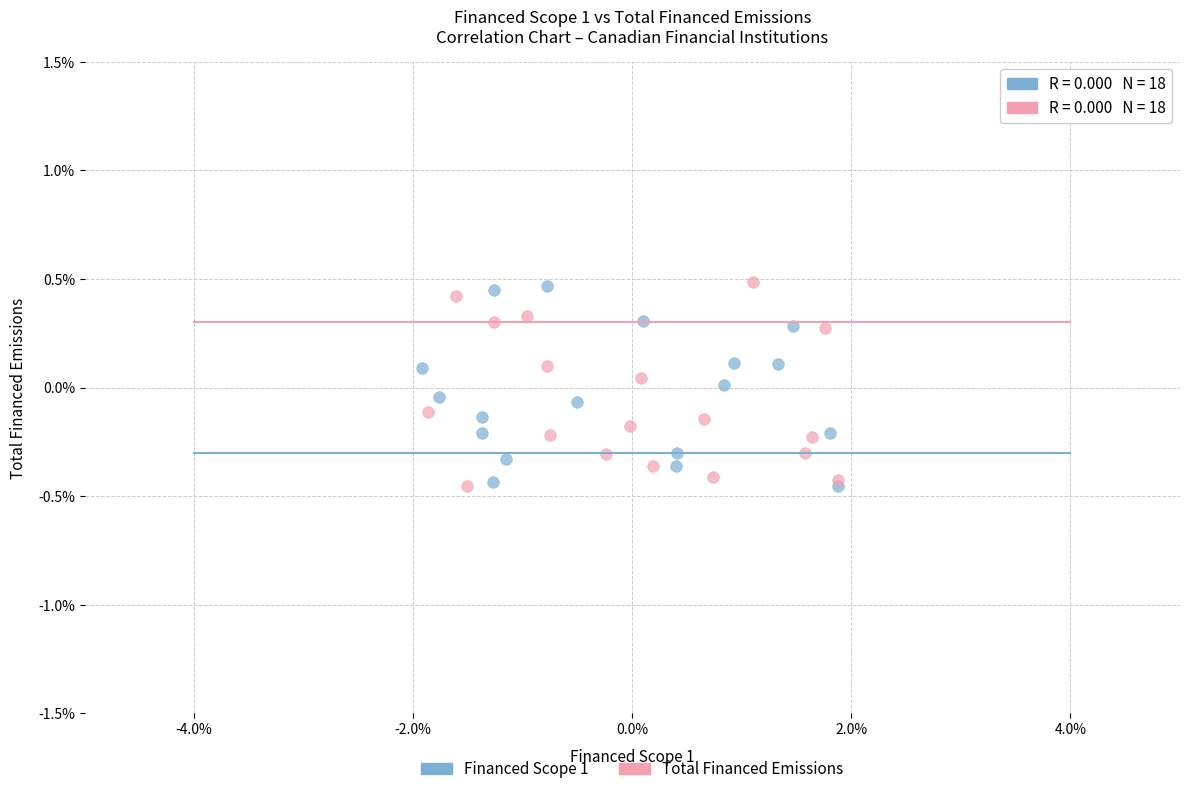

What are all the series names shown in the legend?

Financed Scope 1, Total Financed Emissions